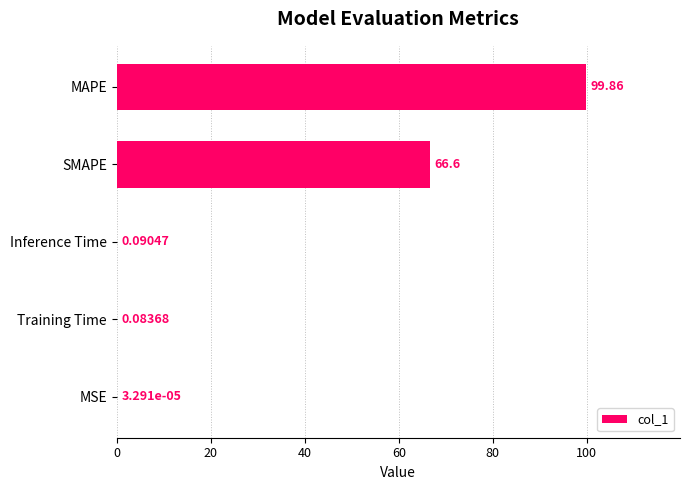

What is the sum of all values?

166.6